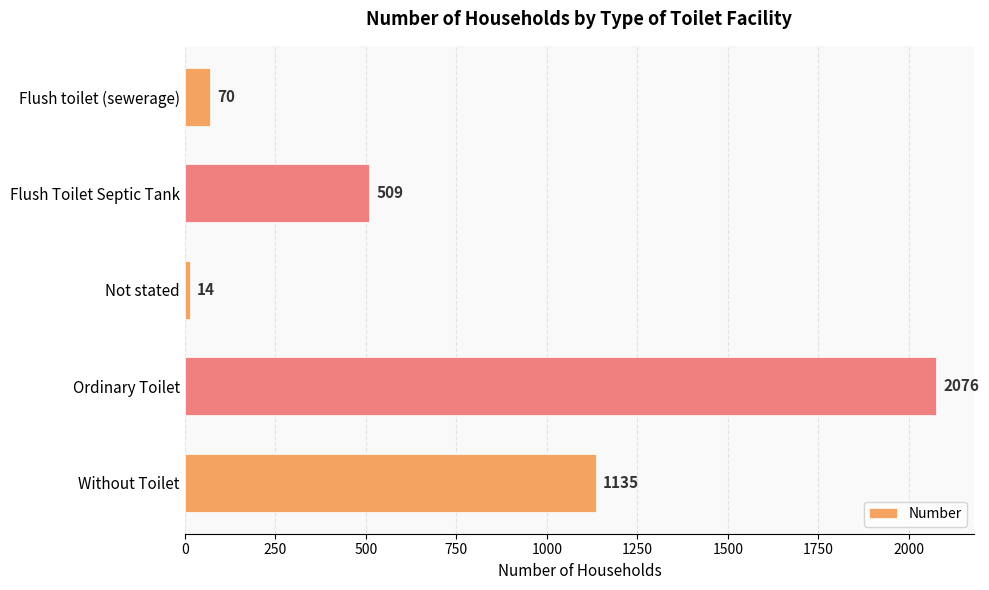

What is the change in value from Flush Toilet Septic Tank to Not stated?

-495